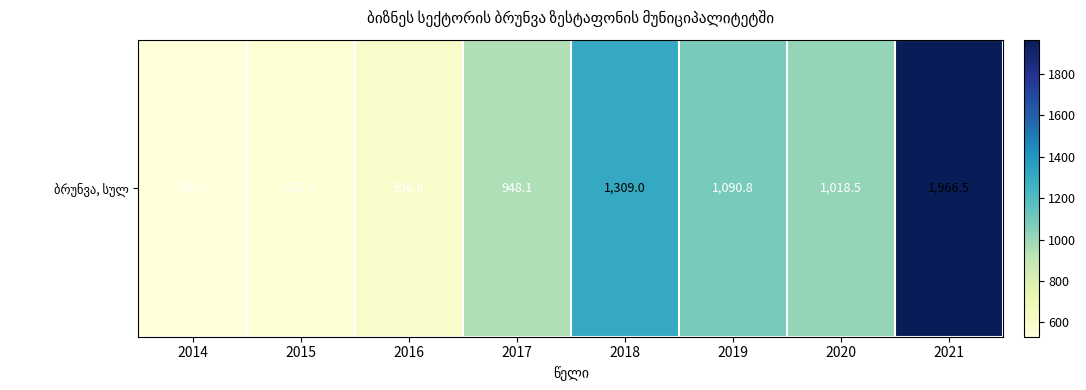

What is the smallest value displayed?

530.8